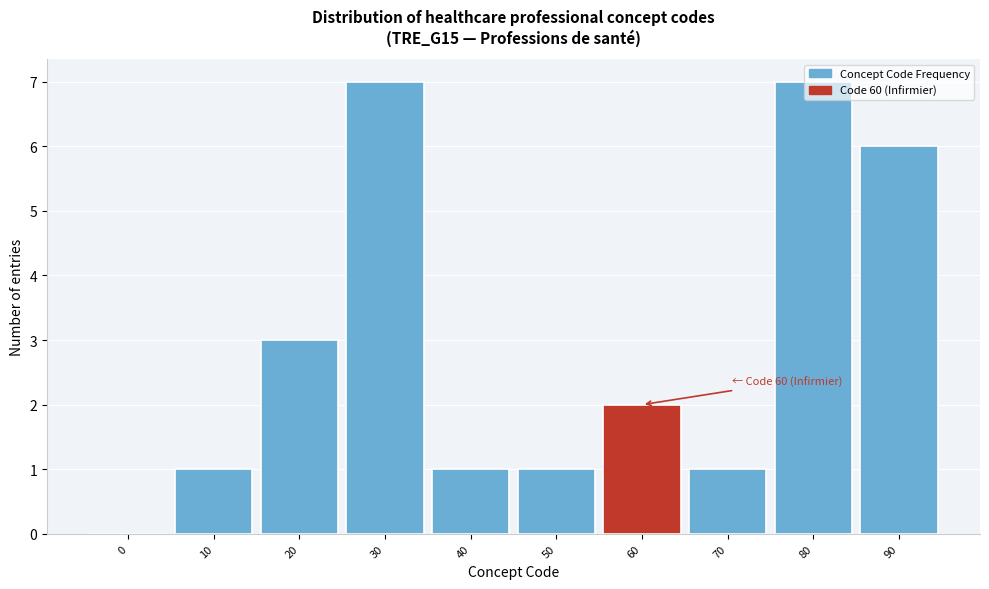

Which has a higher value, 90 or 60?

90